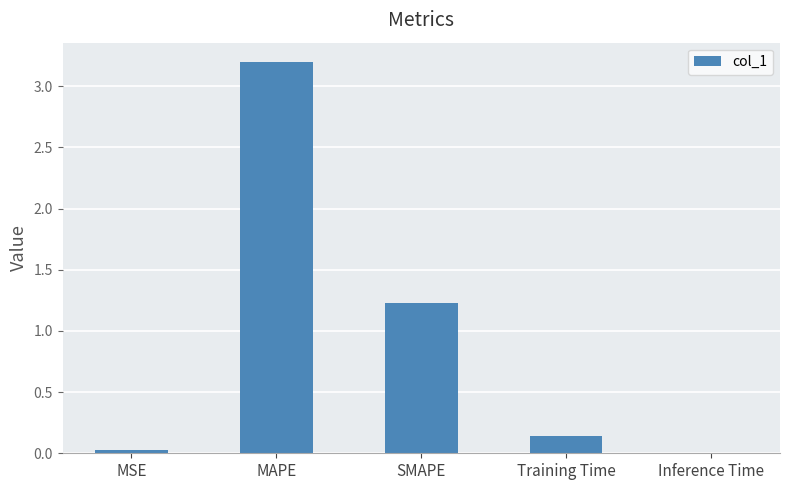

Are the bars horizontal?

No